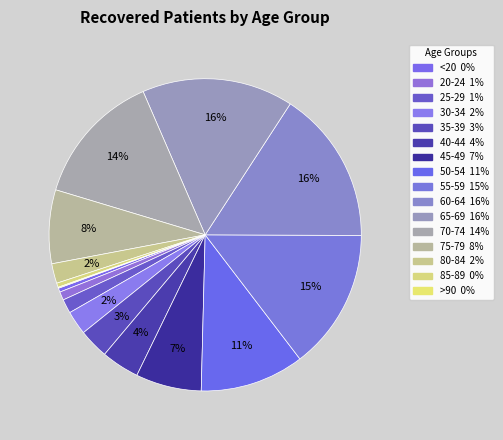

Rank the categories by value from highest to lowest.

60-64, 65-69, 55-59, 70-74, 50-54, 75-79, 45-49, 40-44, 35-39, 30-34, 80-84, 25-29, 20-24, 85-89, <20, >90